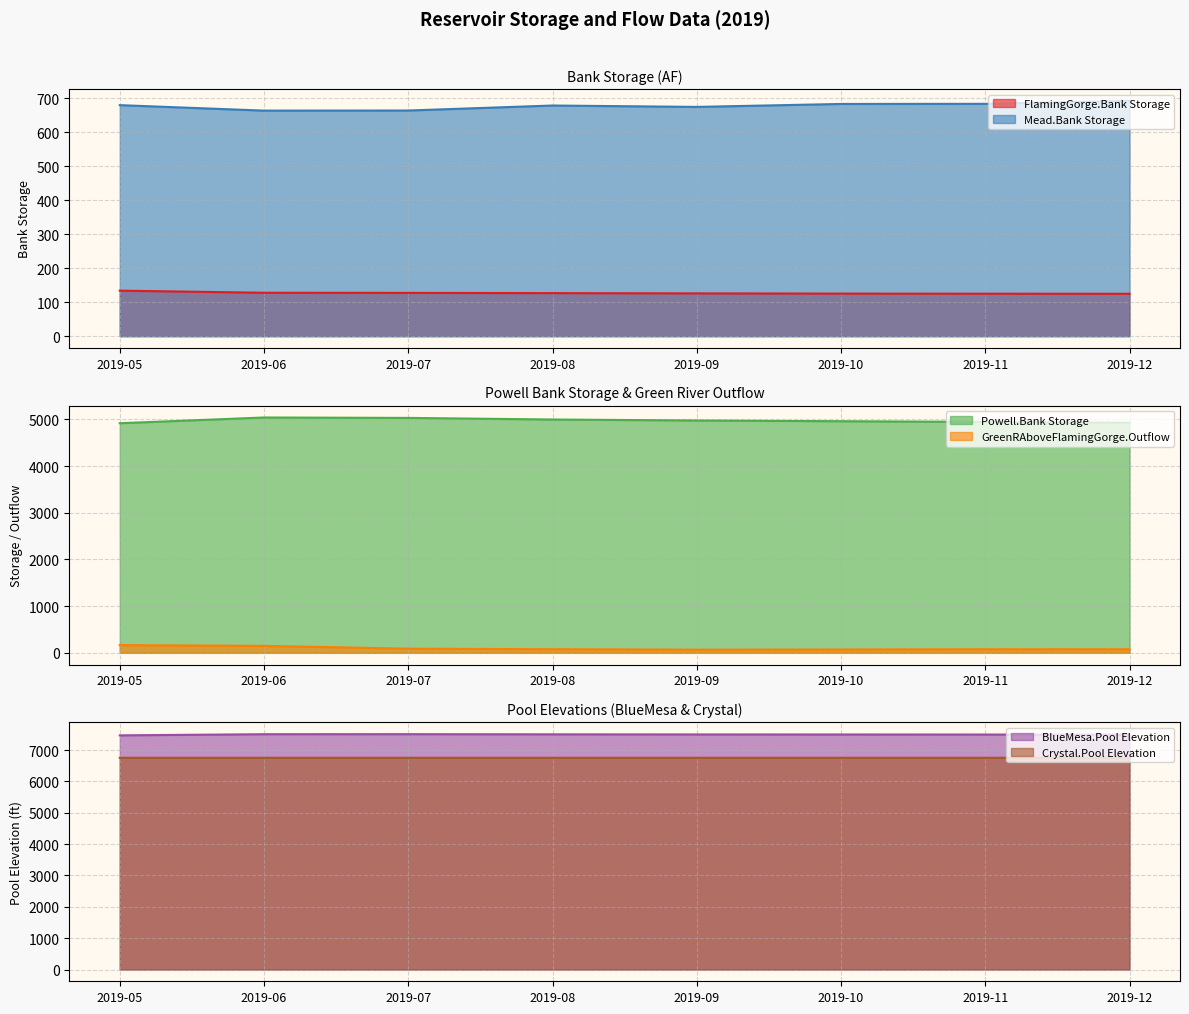

Is the value of Powell.Bank Storage at 2019-06 greater than the value of FlamingGorge.Bank Storage at 2019-10?

Yes